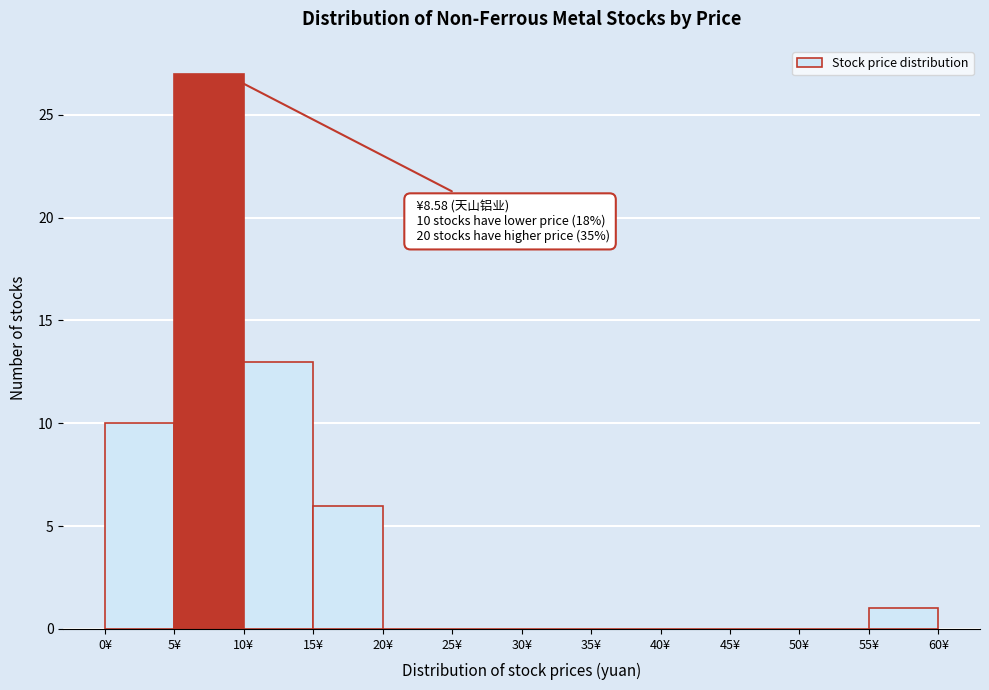

Over which range of the x-axis is the bar tallest?

5 to 10